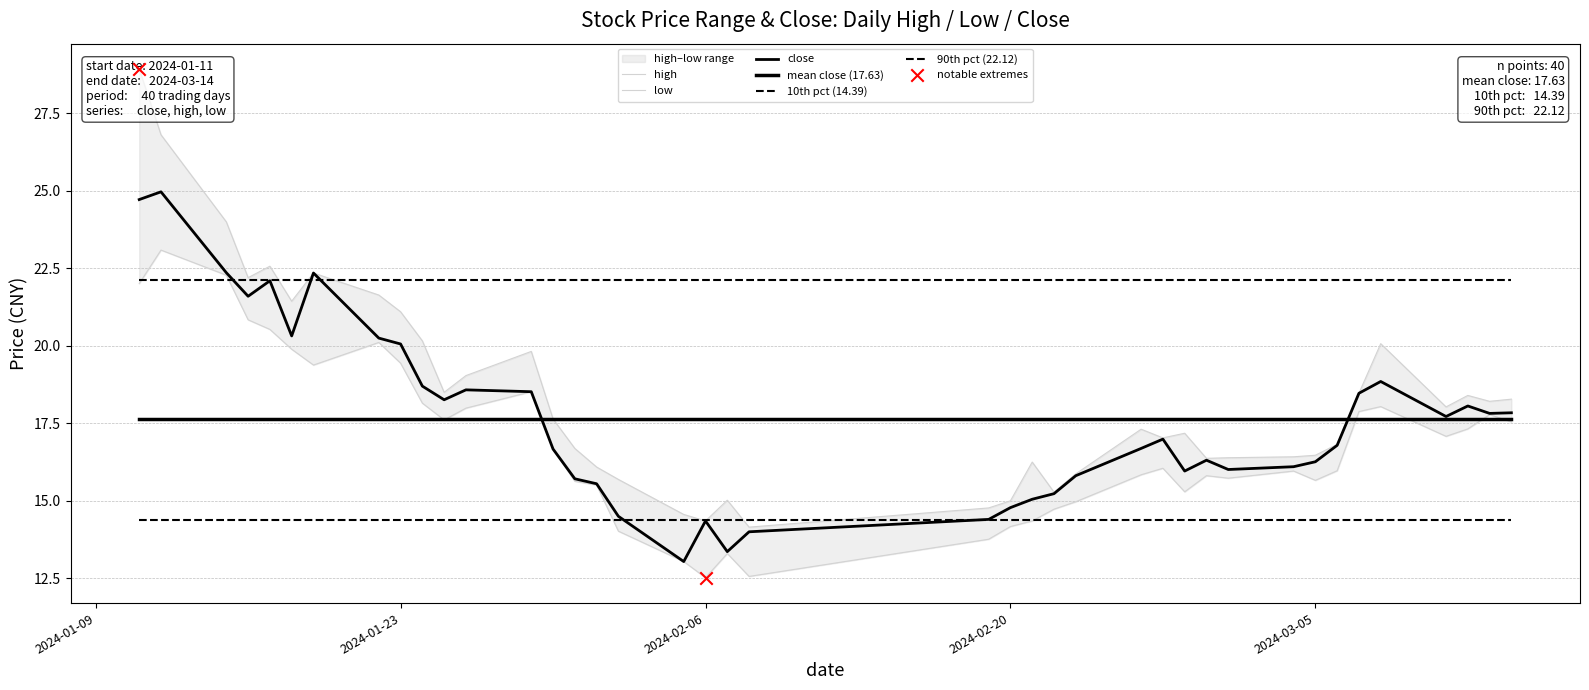

What is the total value across all series at 2024-01-22?

62.0